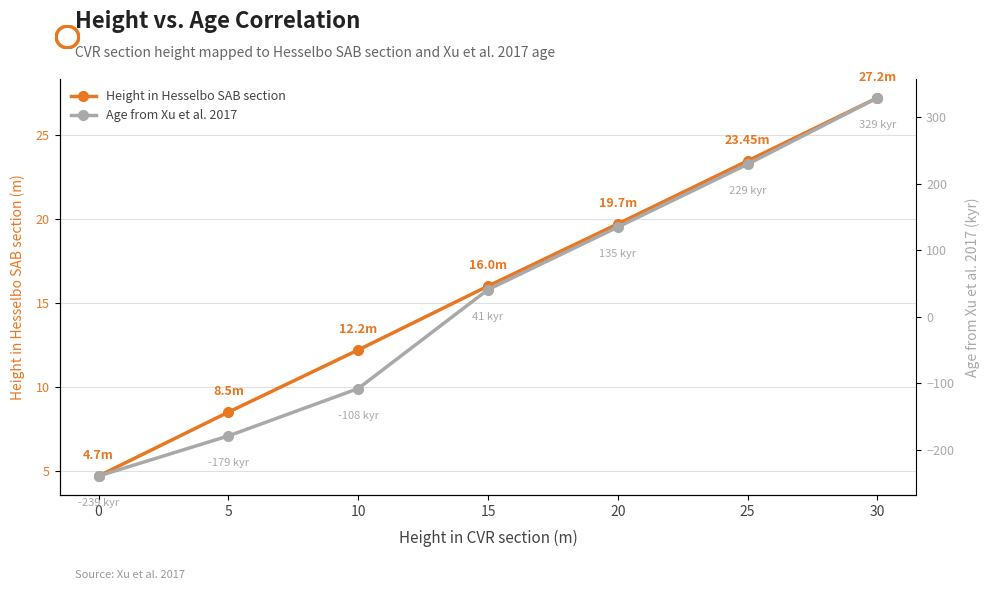

How many lines are shown in the chart?

2